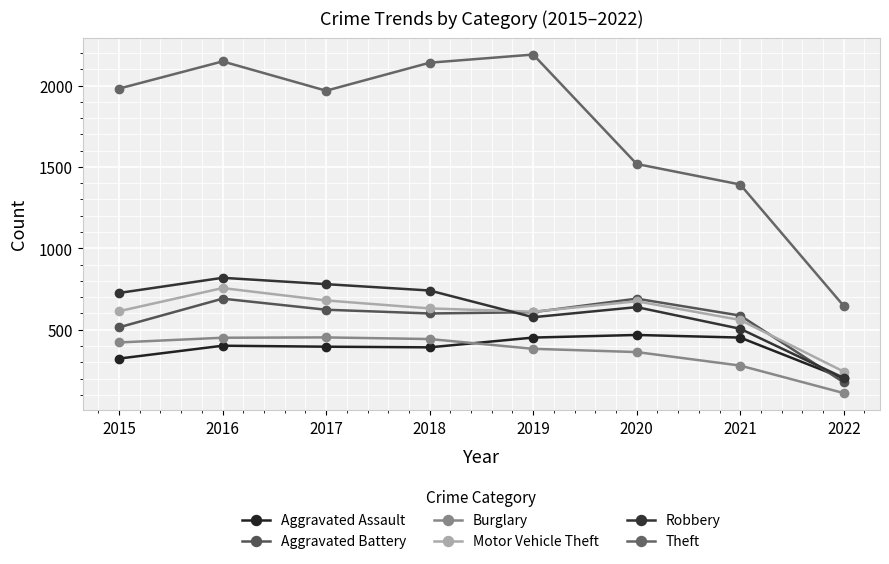

What is the total value across all series at 2019?

4821